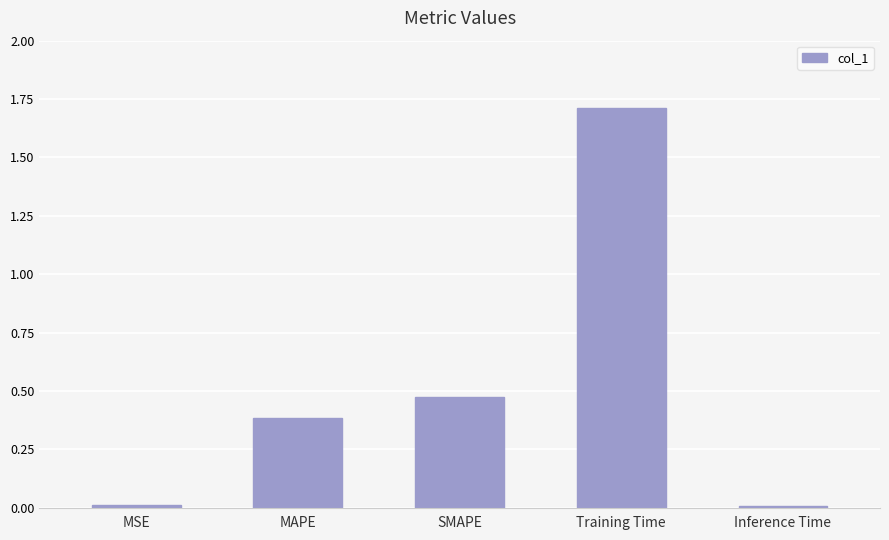

Is it true that the value at Training Time is 1.7?

True